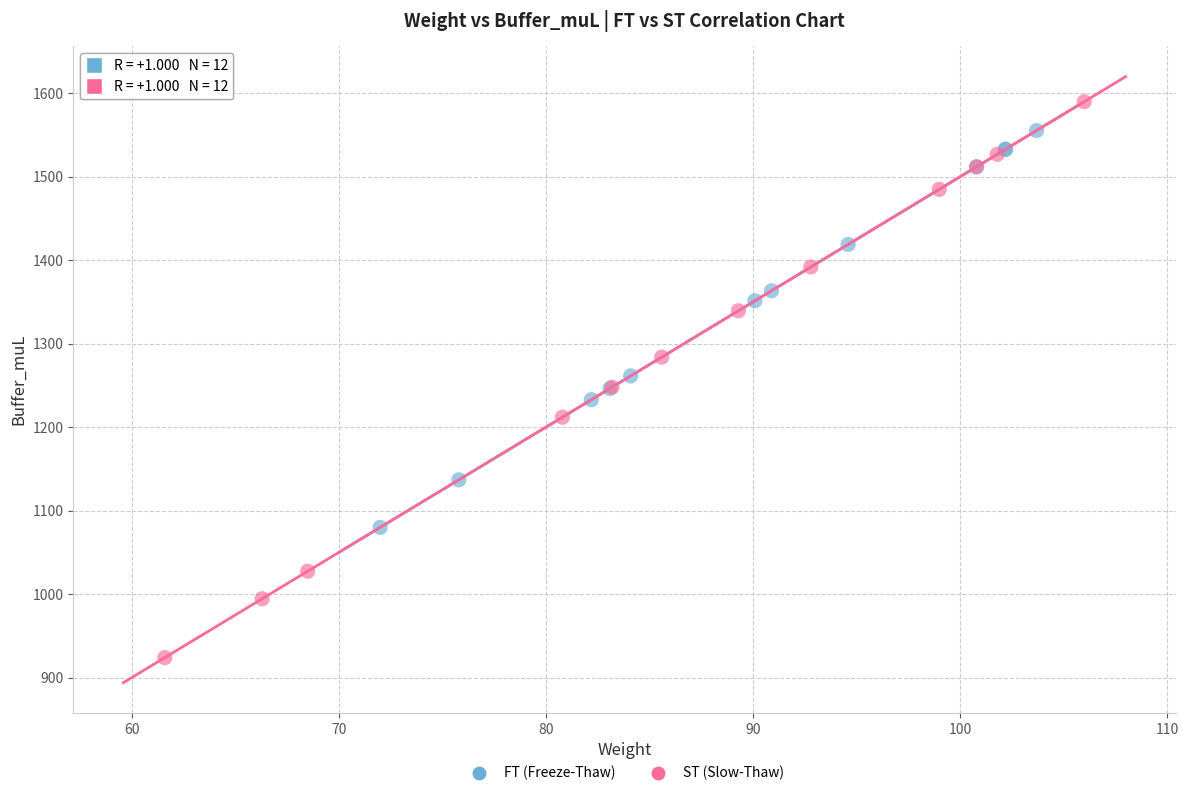

Which series reaches the minimum Y coordinate?

ST (Slow-Thaw)